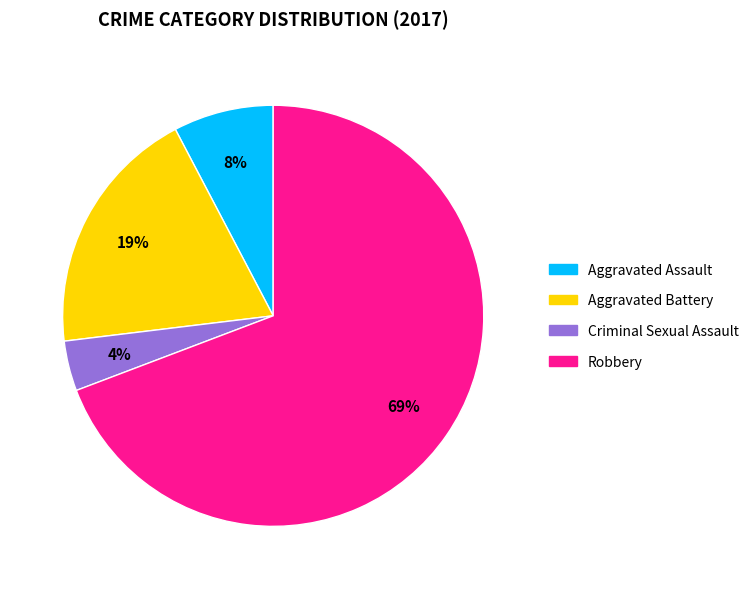

Which slice is the smallest?

Criminal Sexual Assault